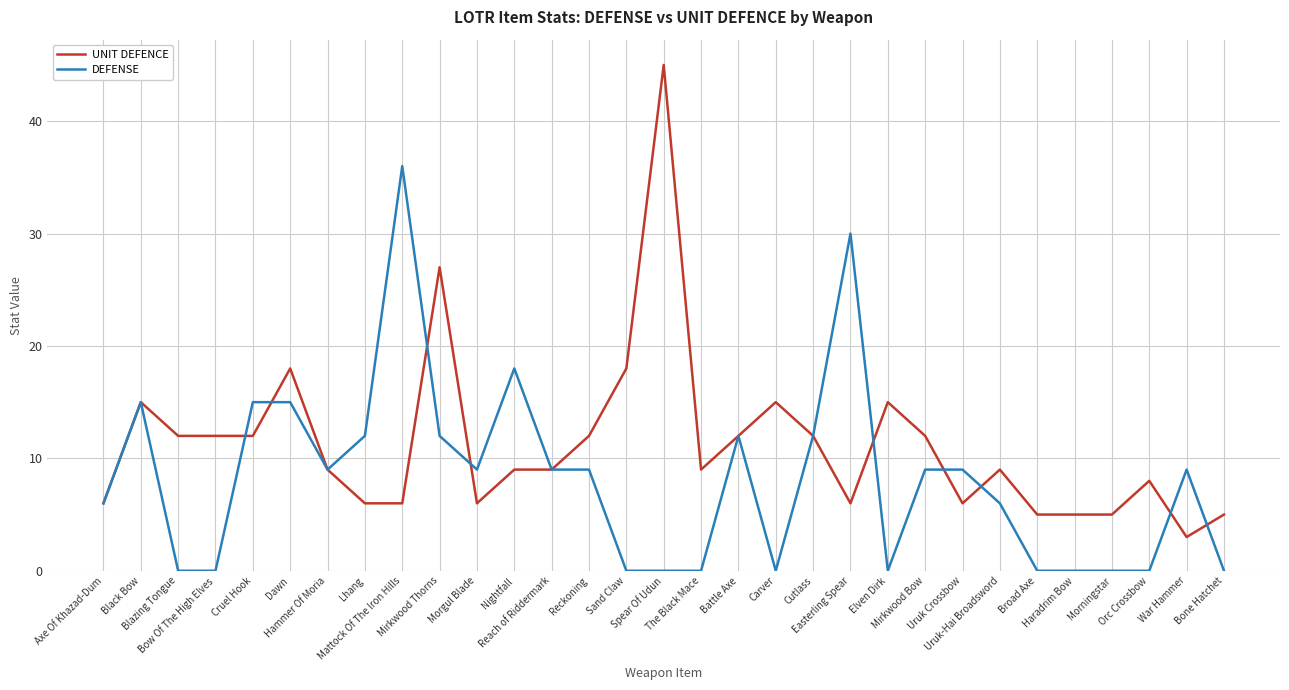

Rank the series by their average value, from highest to lowest.

UNIT DEFENCE, DEFENSE